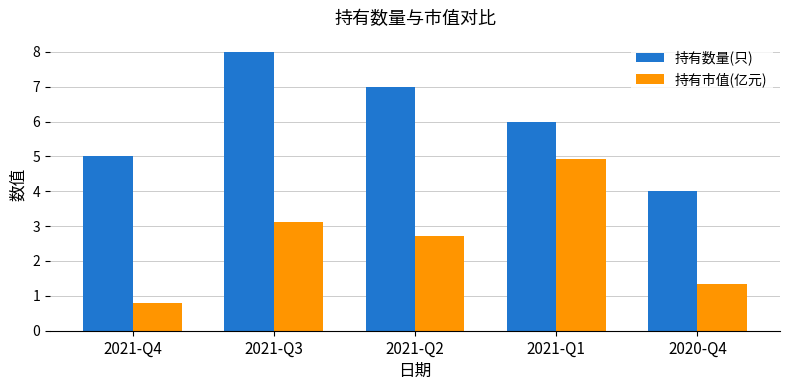

Which series changed the most between 2021-Q1 and 2020-Q4?

持有市值(亿元)